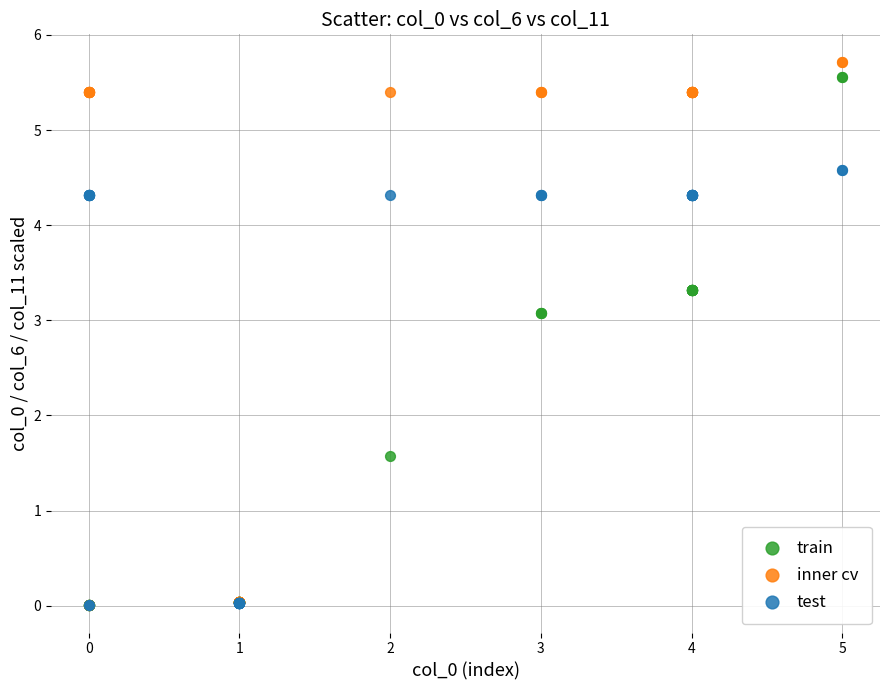

Across all series, what Y value is closest to 2?

1.6